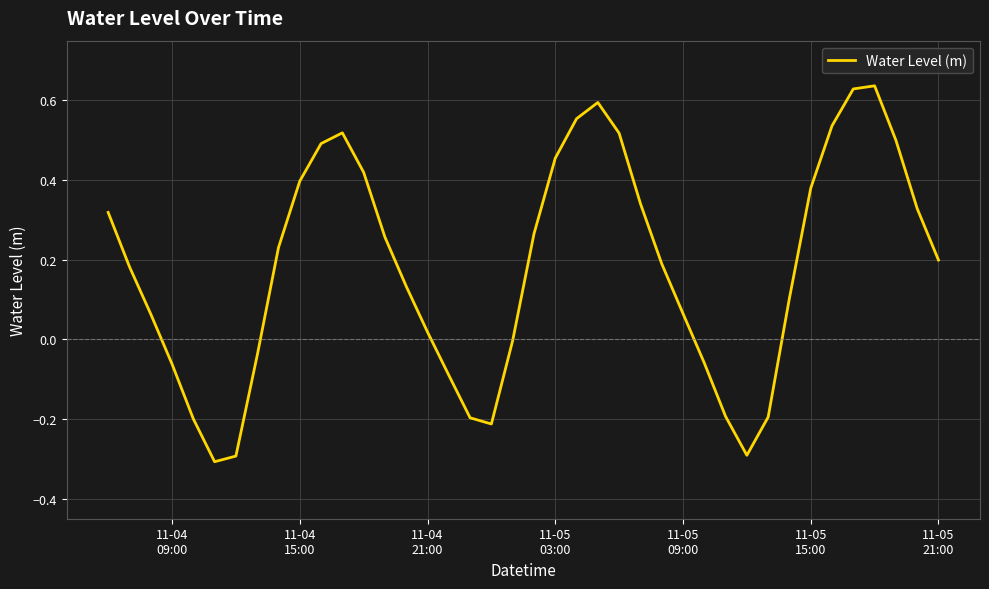

What is the smallest value displayed?

-0.3